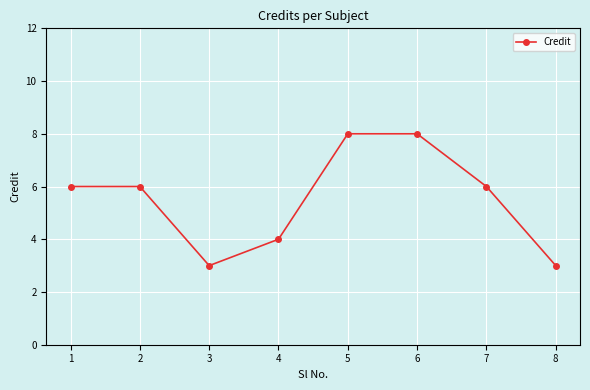

Is this an area chart (filled region under the line)?

No